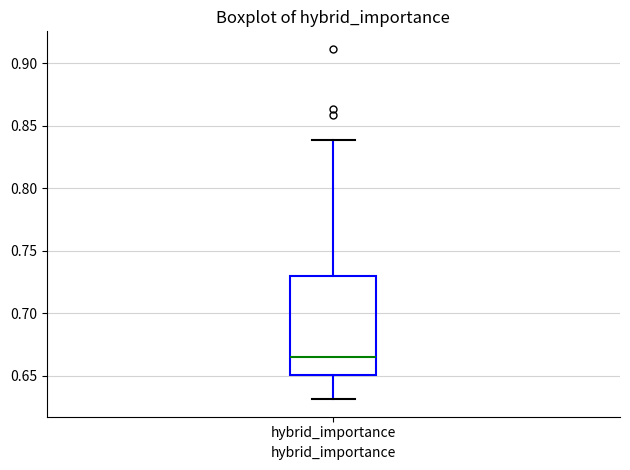

Read this box plot against the y-axis: the position of the median line, the range covered by the box, and the ends of both whiskers. The values are not printed on the chart, so give them approximately, as read against the axis.

median 0.665, box 0.650 to 0.730, whiskers 0.630 to 0.840